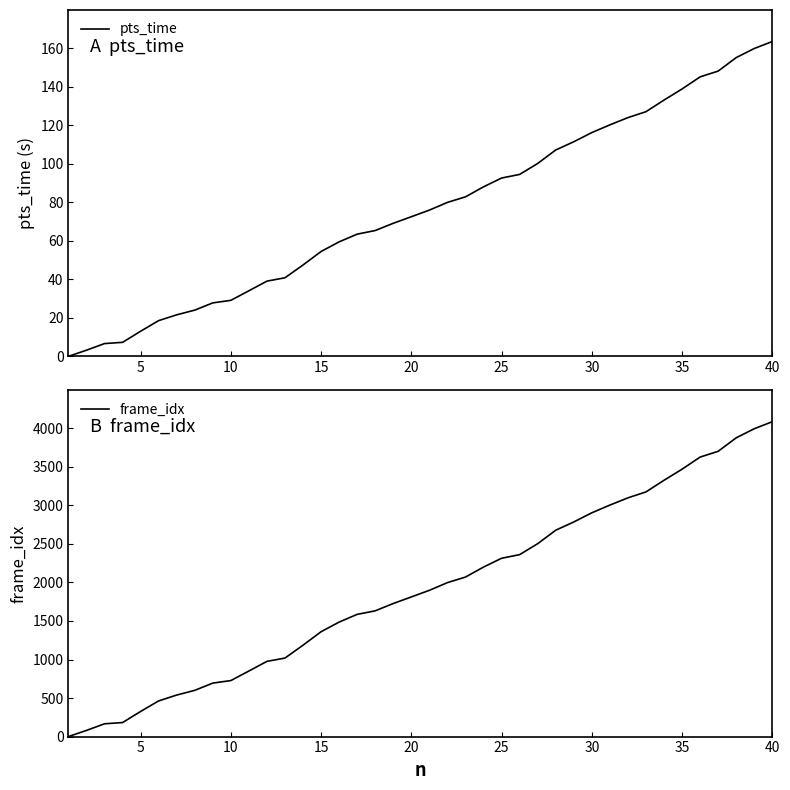

Is this an area chart (filled region under the line)?

No